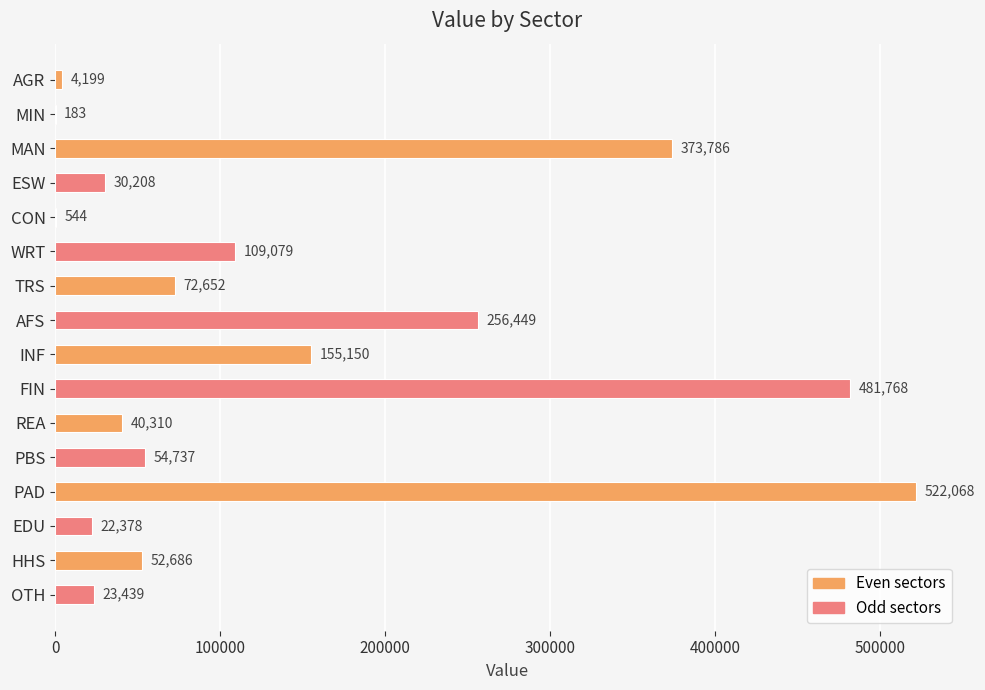

Which label corresponds to the largest value in the chart?

PAD